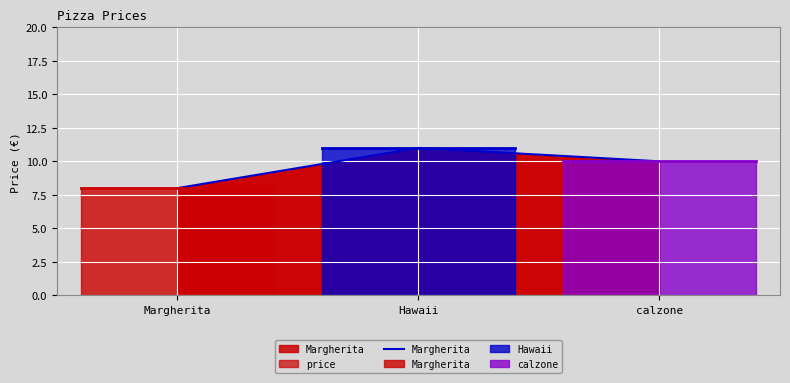

What is the minimum value shown in the chart?

8